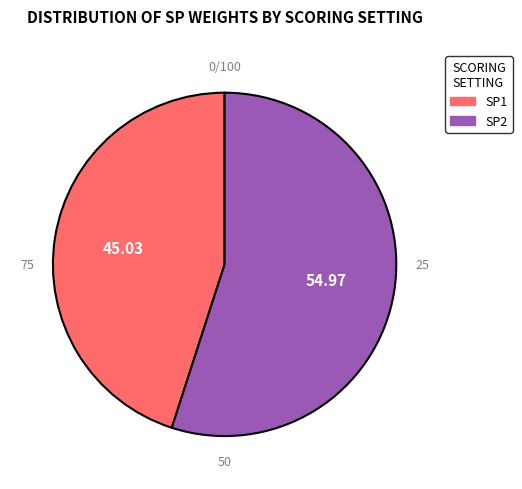

Between SP1 and SP2, which is larger?

SP2